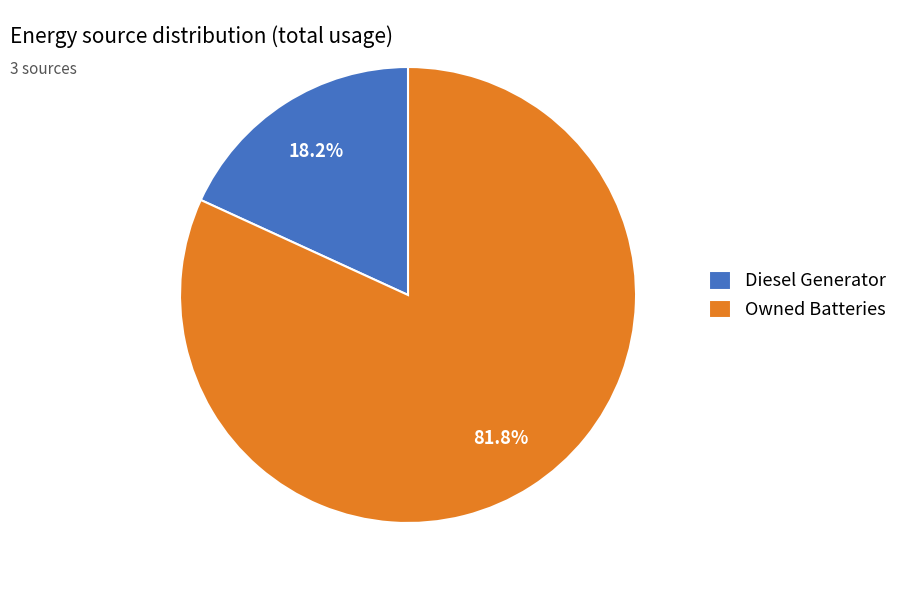

Which has a higher value, Diesel Generator or Owned Batteries?

Owned Batteries